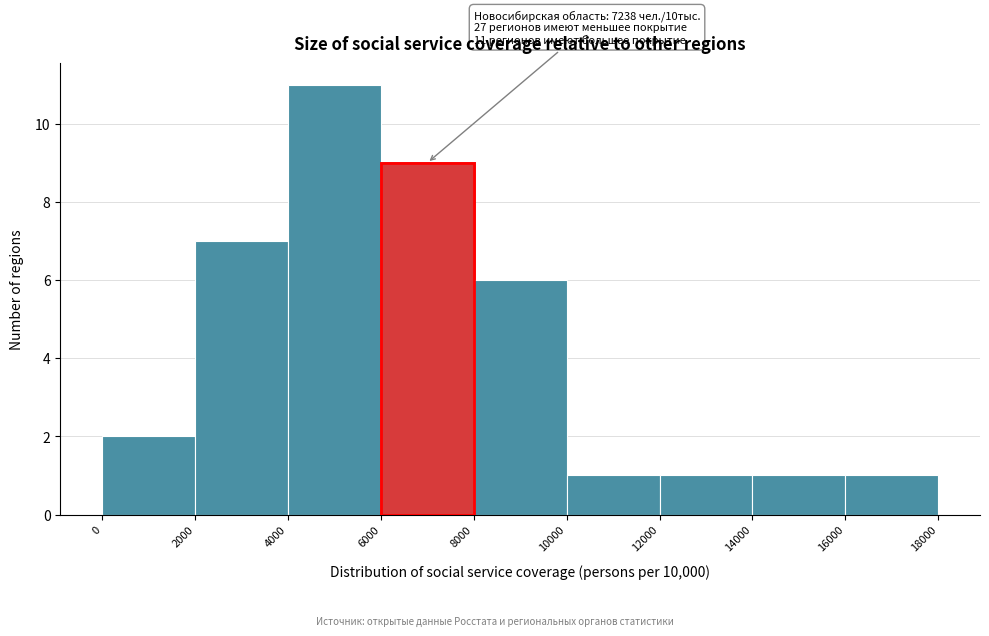

Over which range of the x-axis is the bar tallest?

4000 to 6000